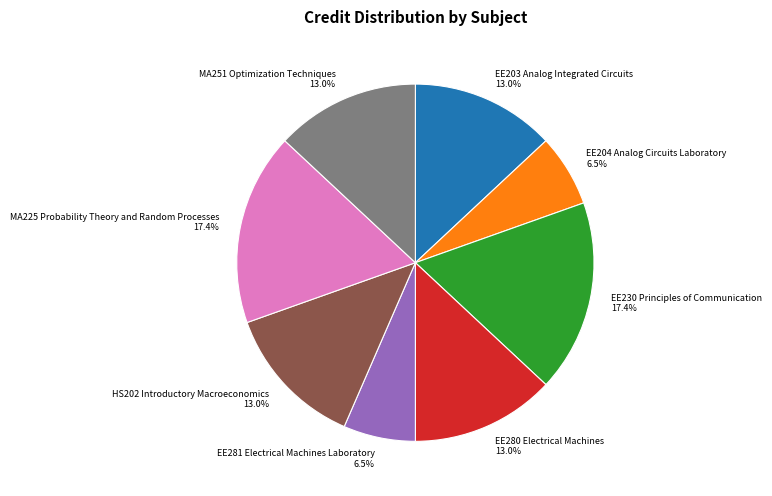

How much of the chart is everything except MA251 Optimization Techniques?

87.0%